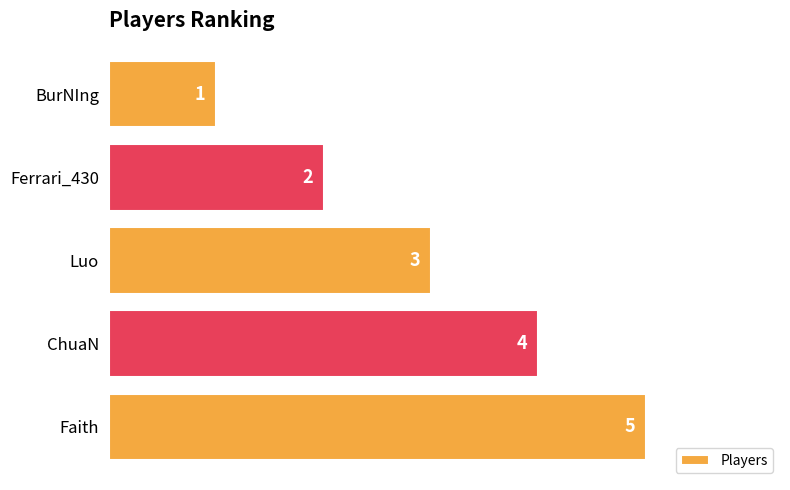

Where is the data nearest to the value 3?

Luo